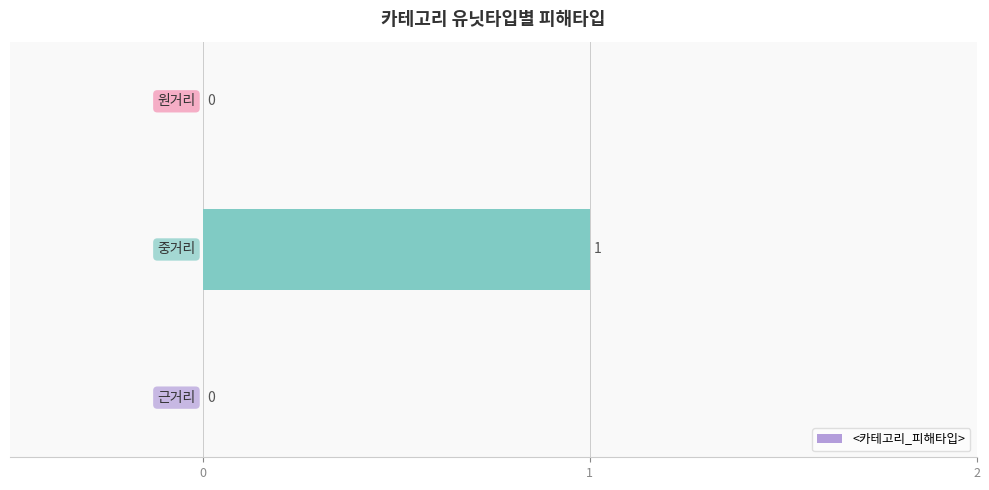

How many values are between 0 and 1?

3